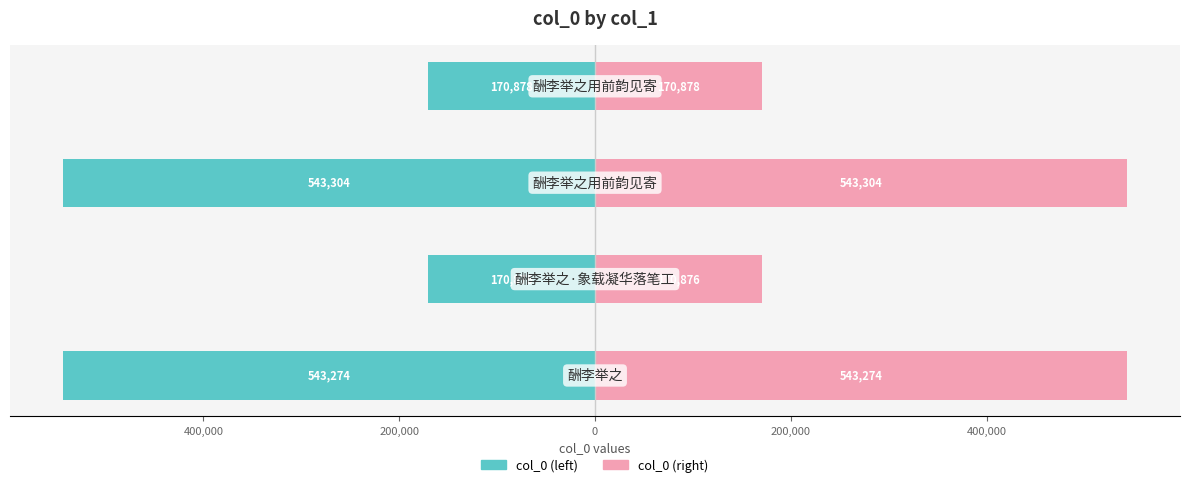

How many bars are there in each group?

2